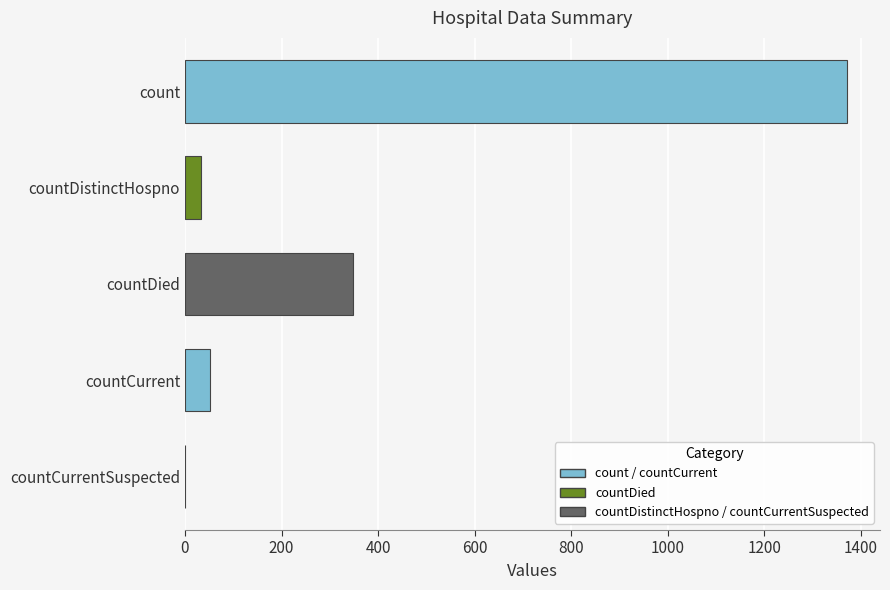

Which category has the highest value across all series?

count